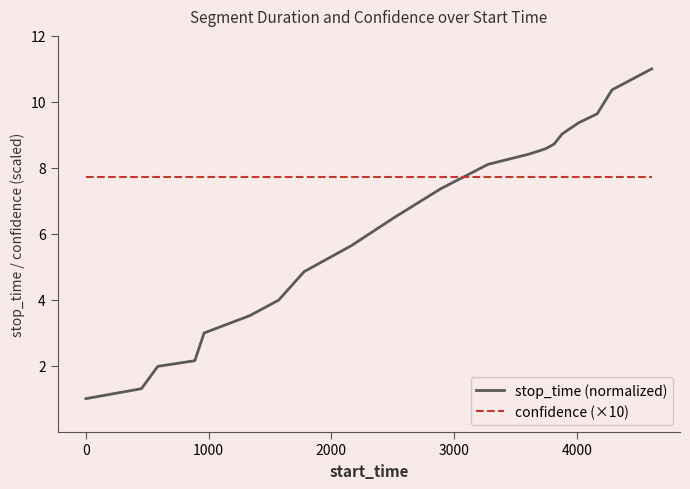

True or false: stop_time (normalized) and confidence (×10) intersect in this chart.

True